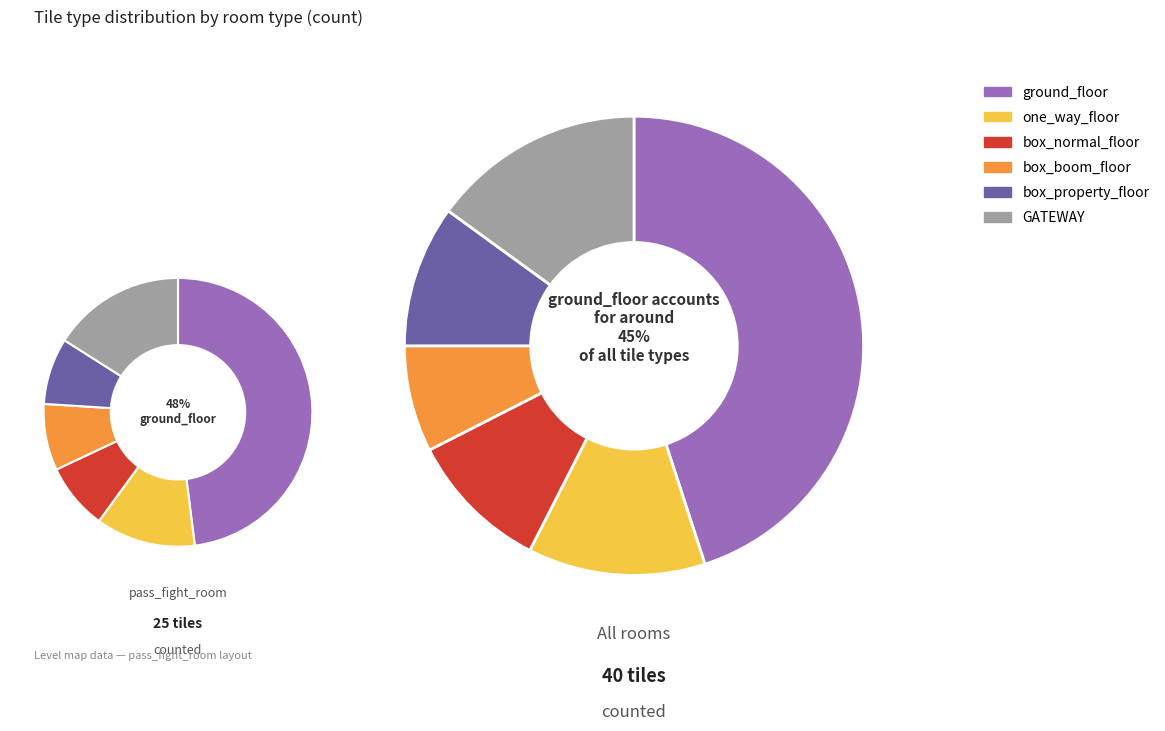

Which category has the biggest portion of the pie?

ground_floor